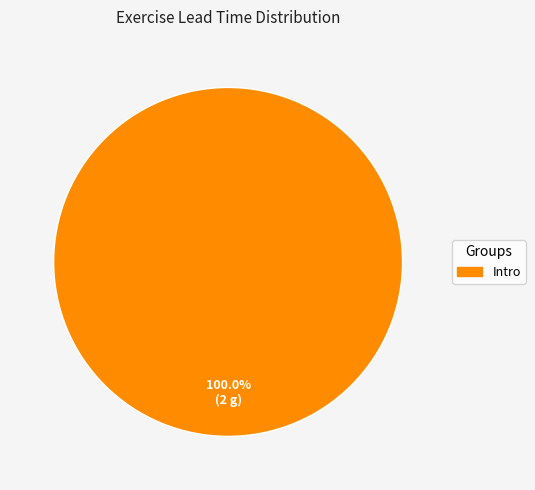

Is there any slice that represents more than half of the pie?

Yes